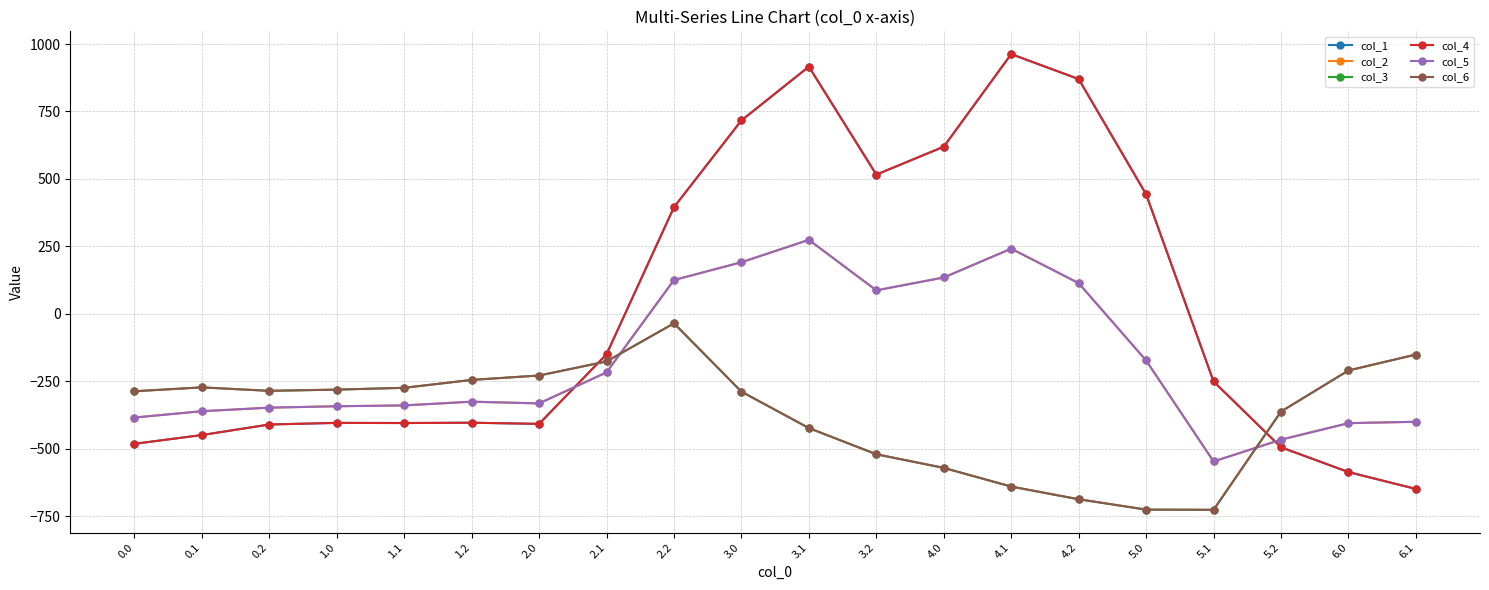

True or false: col_2 and col_5 intersect in this chart.

False